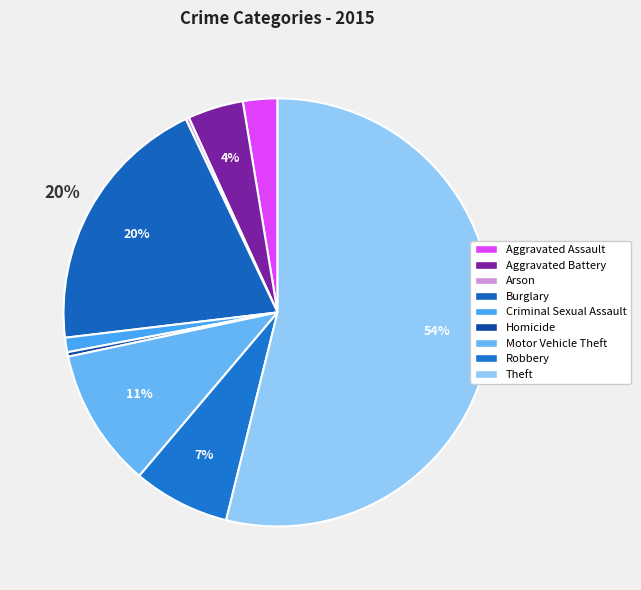

Is there any slice that represents more than half of the pie?

Yes